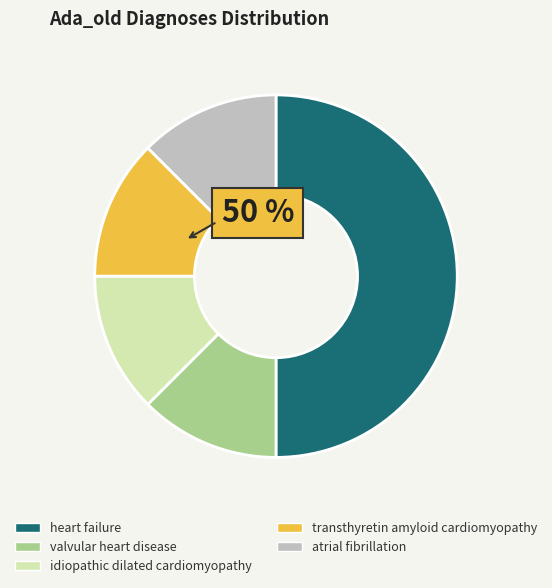

The valvular heart disease slice represents 7% of the pie. True or false?

False